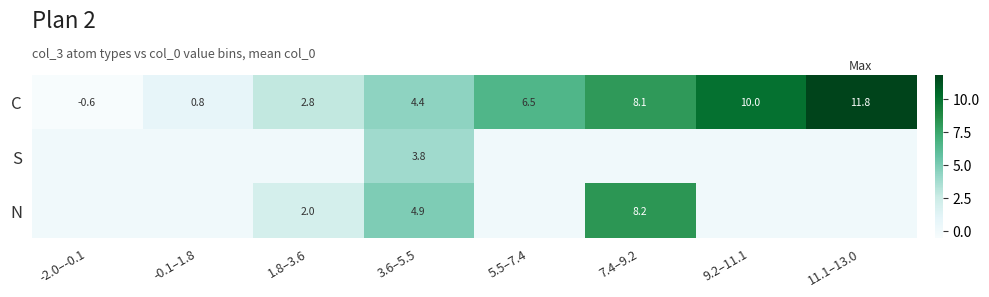

Is it true that C equals 11.8 at 11.1–13.0?

True